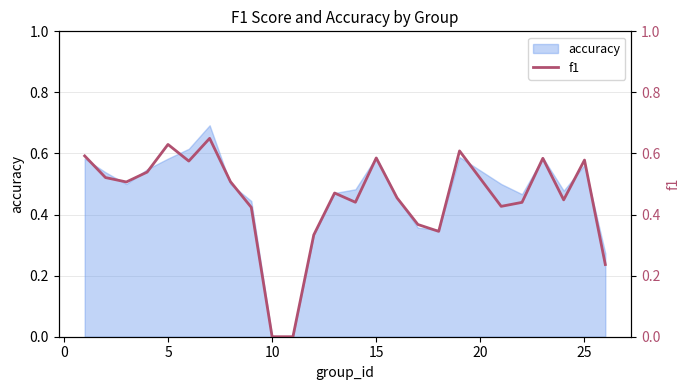

What is the maximum value for accuracy?

0.7